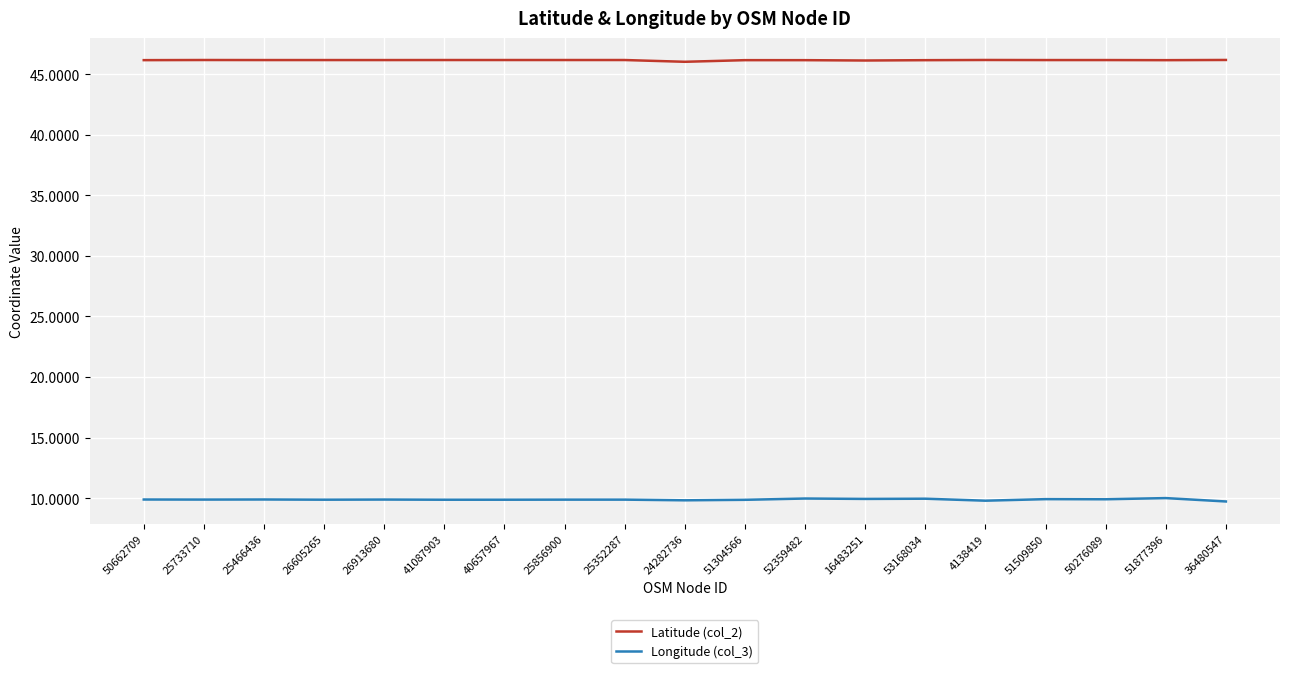

The value of Latitude (col_2) at 25466436 is 12.7. True or false?

False